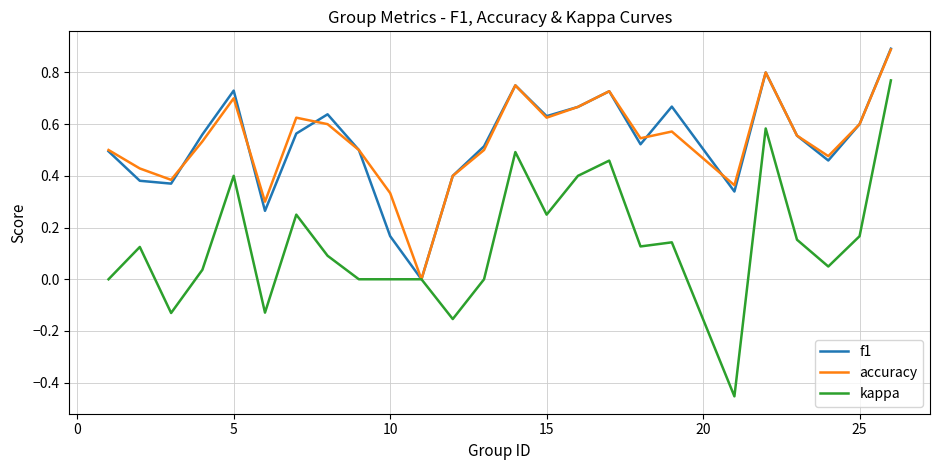

Which series has the widest spread of values?

kappa